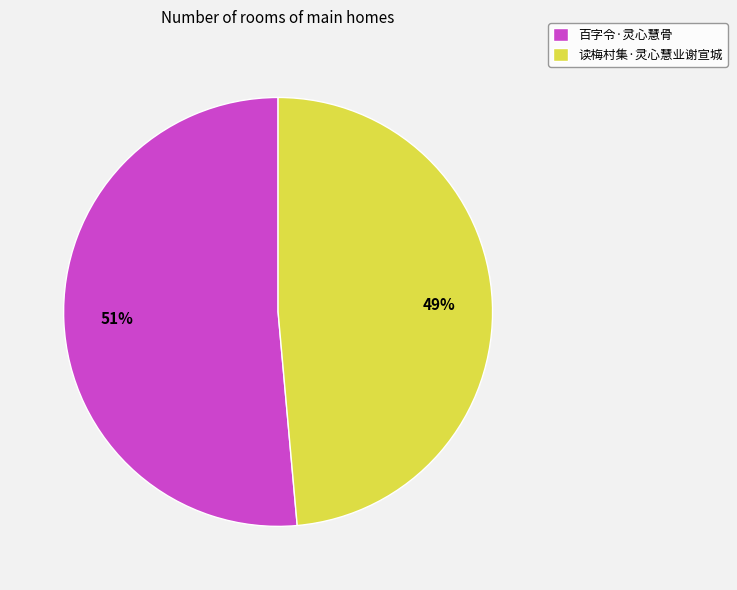

Rank the categories by value from lowest to highest.

读梅村集·灵心慧业谢宣城, 百字令·灵心慧骨